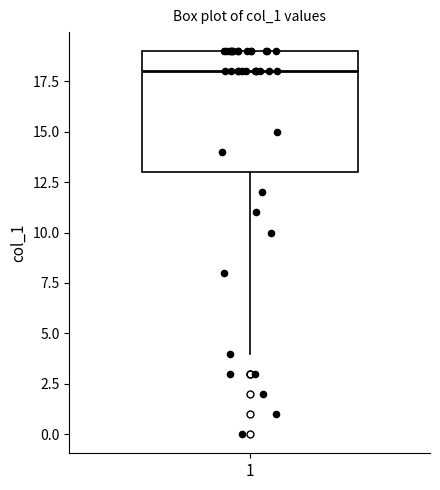

Transcribe this box plot: give where the median line is, the range the box spans, and where the two whiskers end, as read against the y-axis. The values are not printed on the chart, so give them approximately, as read against the axis.

median 18, box 13 to 19, whiskers 4 to 19